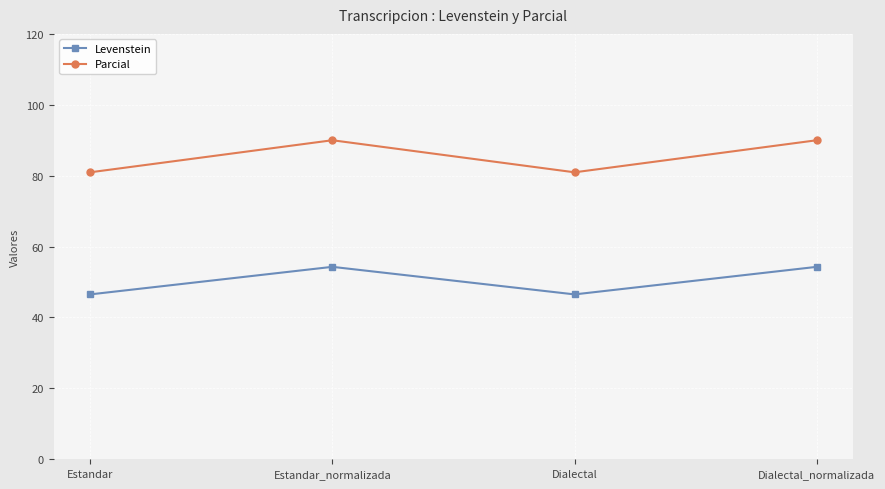

What are all the series names shown in the legend?

Levenstein, Parcial